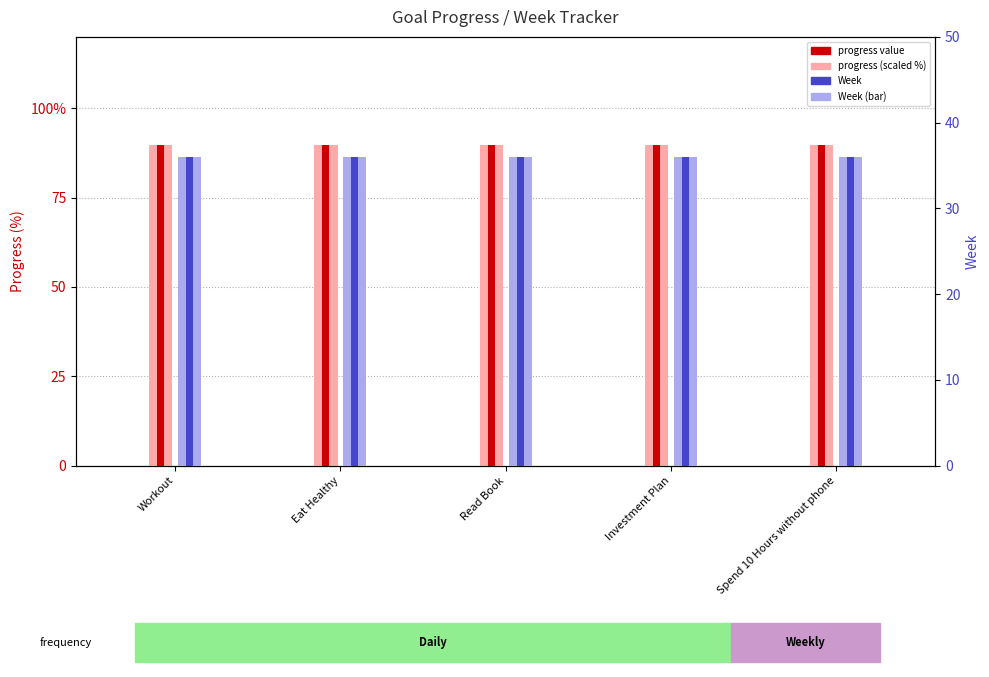

What position from the right is Read Book?

3